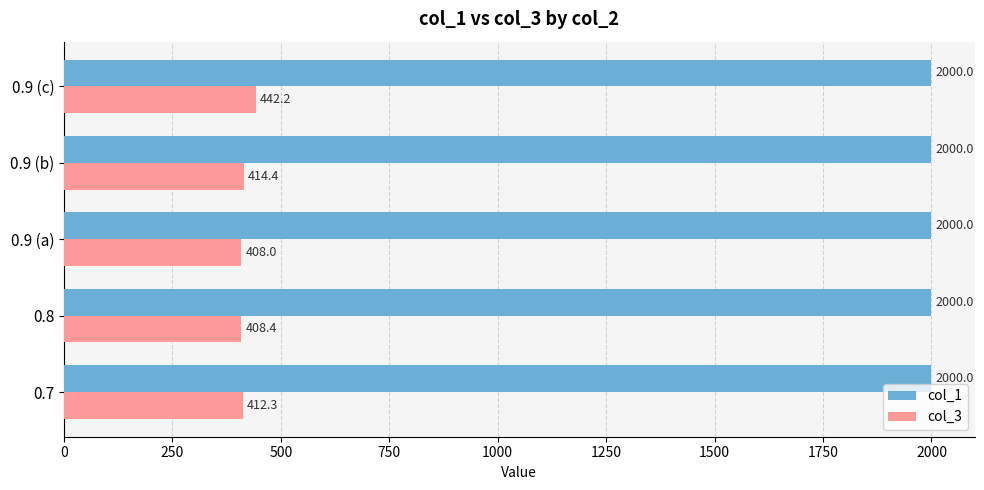

The col_3 series shows 149.8 at 0.7. True or false?

False